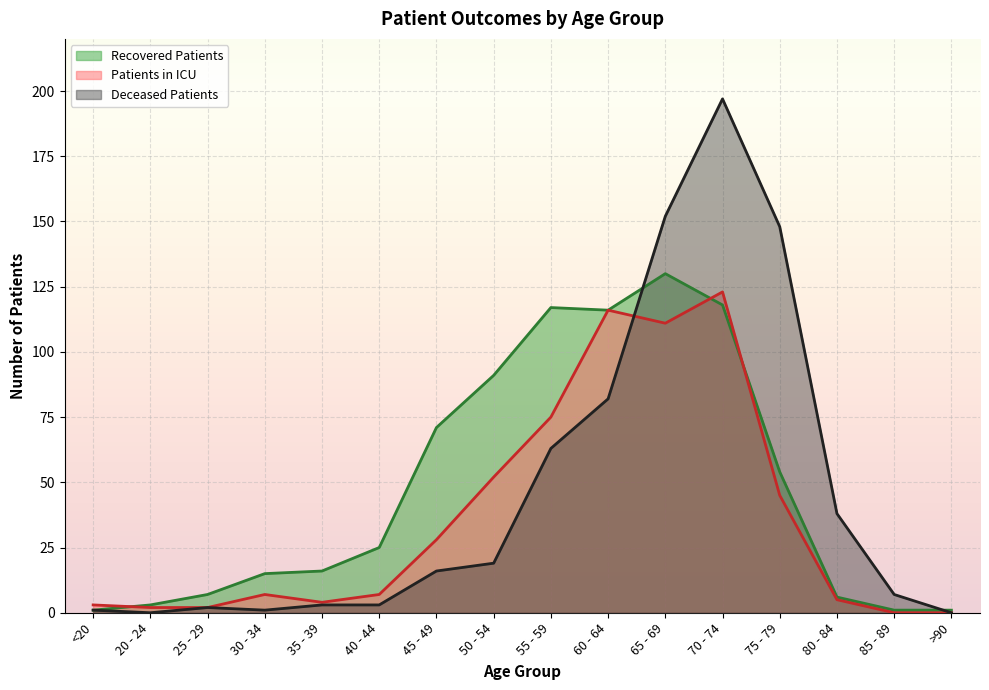

How many times do patients_in_icu and recovered_patients cross each other?

3